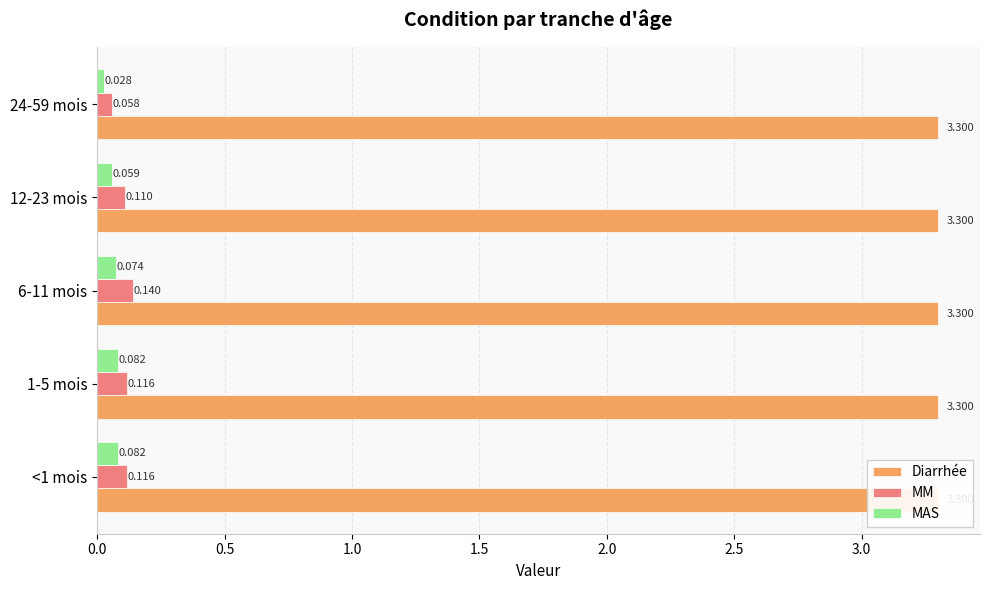

Which series has the largest total across all categories?

Diarrhée